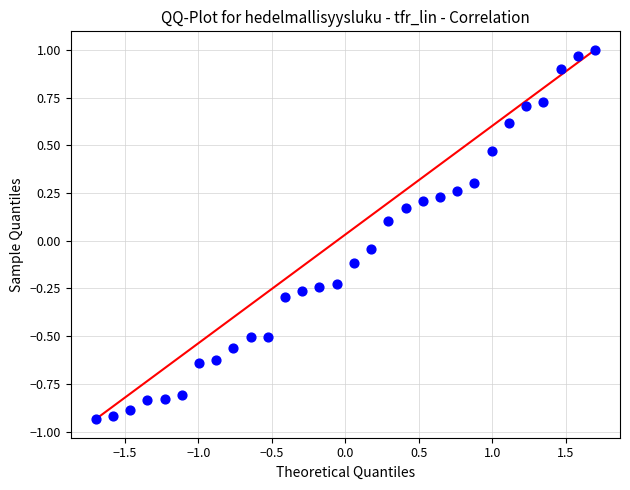

What is the range of Y values (max minus min)?

1.9